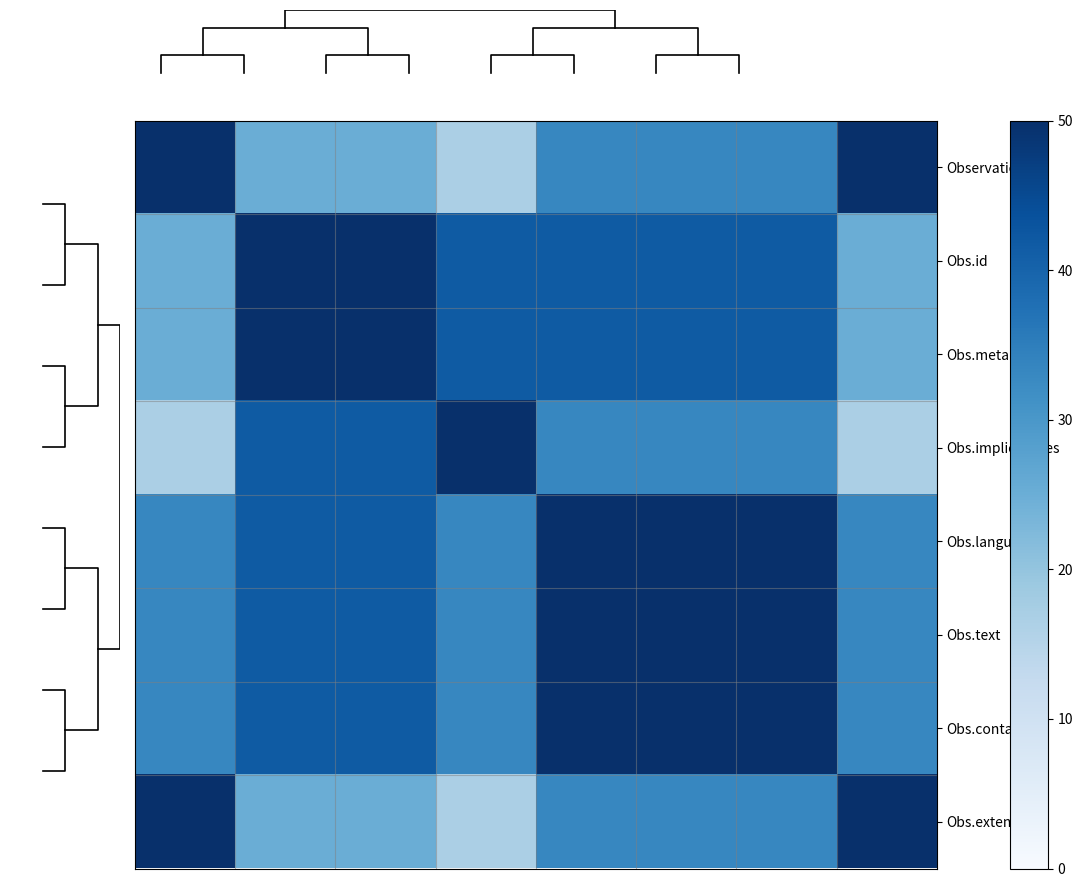

How many categories are shown in the chart?

8